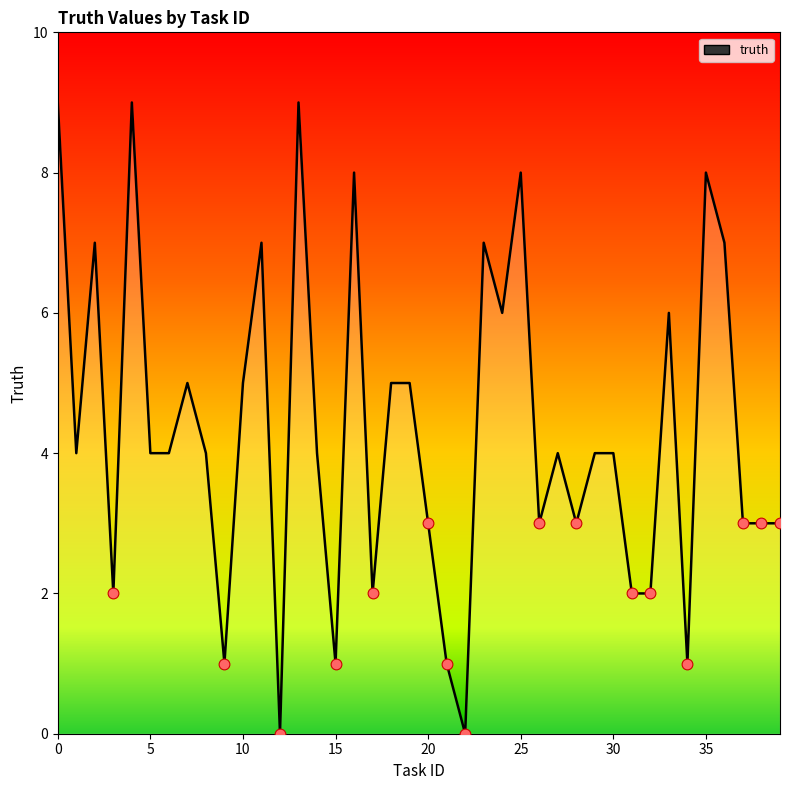

What is the greatest value displayed?

9